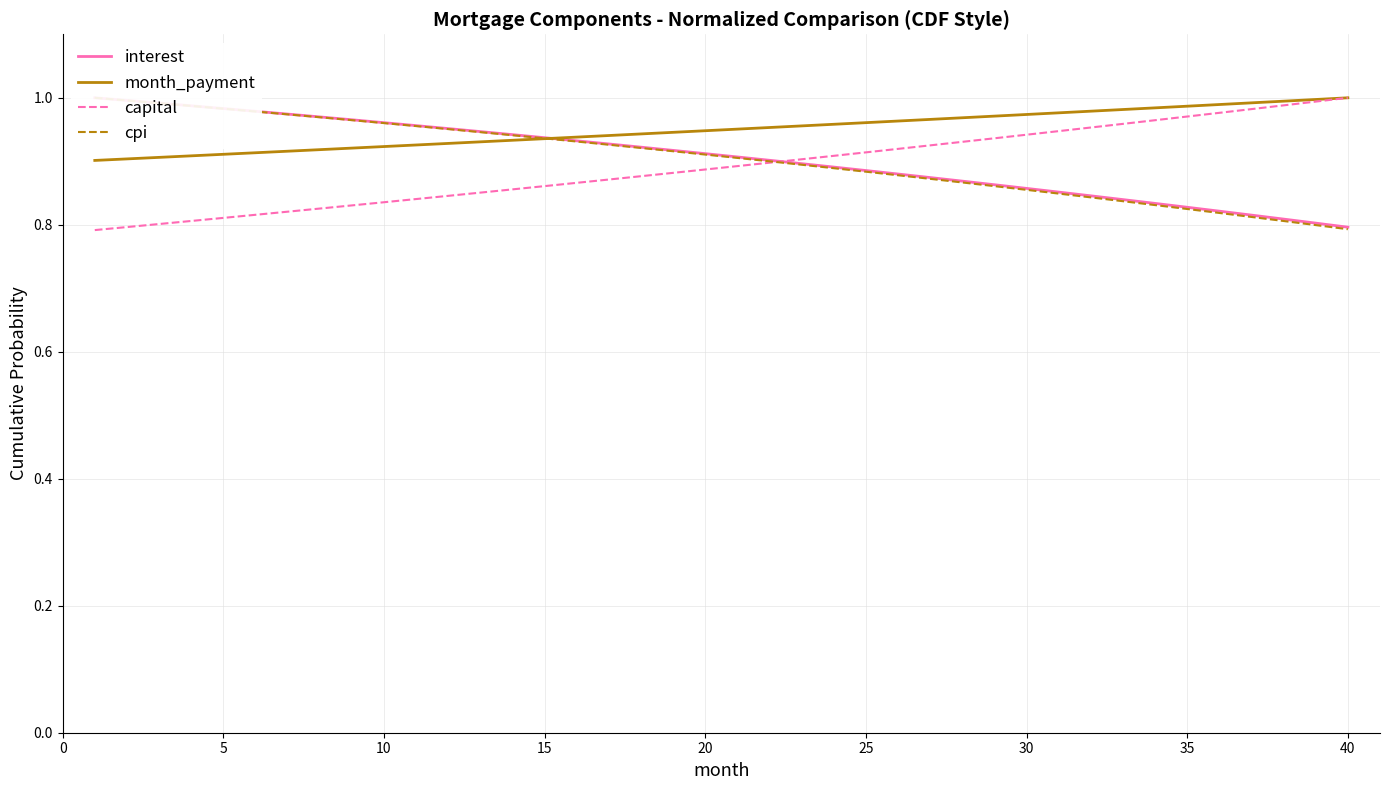

True or false: interest has a value of 0.8 at 40.

True